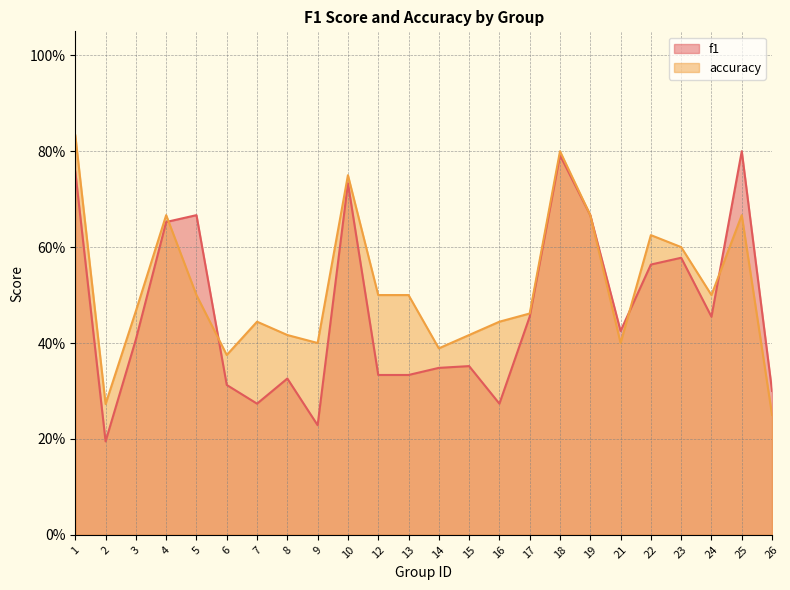

What is the difference between the highest and lowest values at 26?

0.1